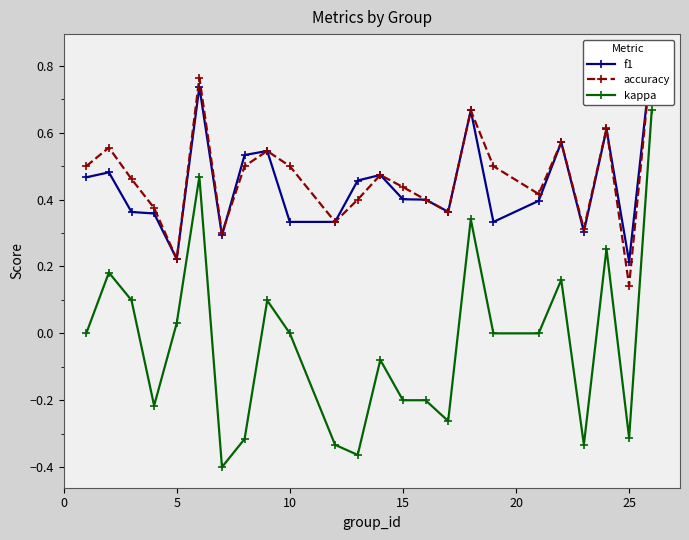

What are all the series names shown in the legend?

f1, accuracy, kappa